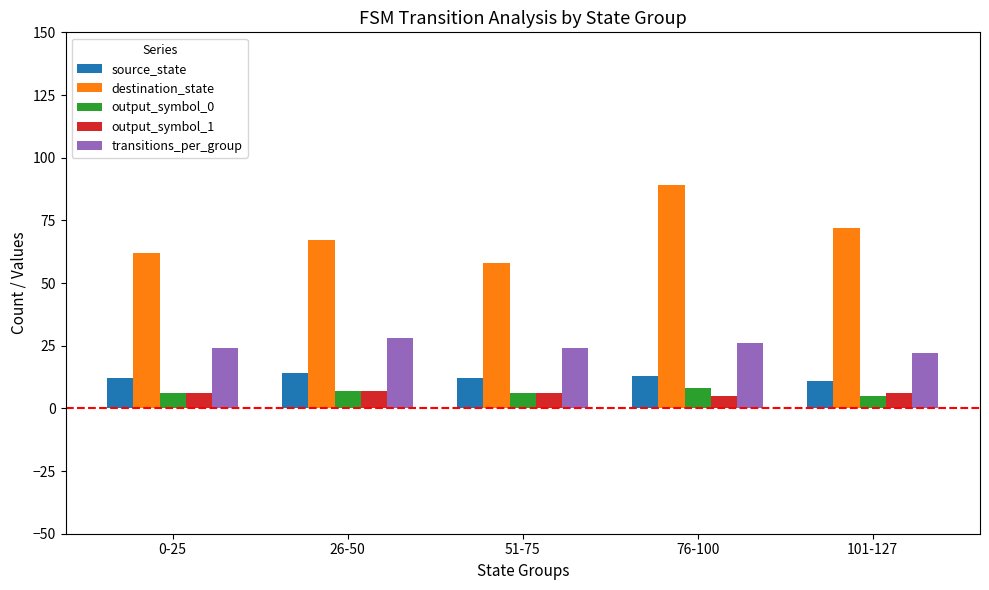

The output_symbol_1 series shows 6 at 101-127. True or false?

True